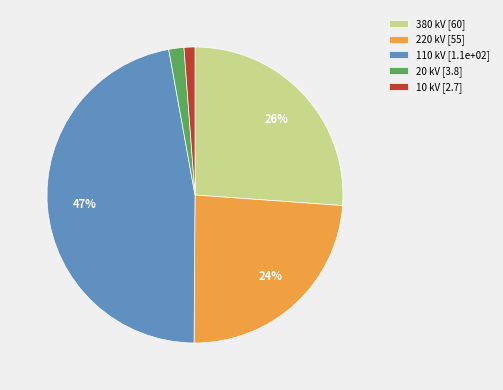

To the nearest percent, what portion does 20 represent?

2%